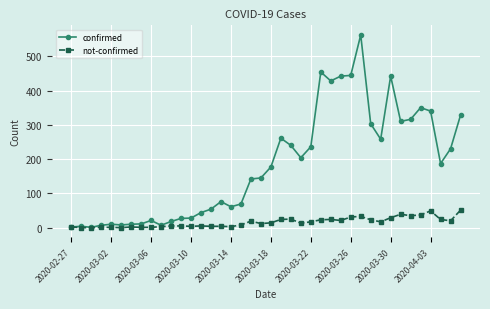

How many data points in confirmed are less than 177?

20